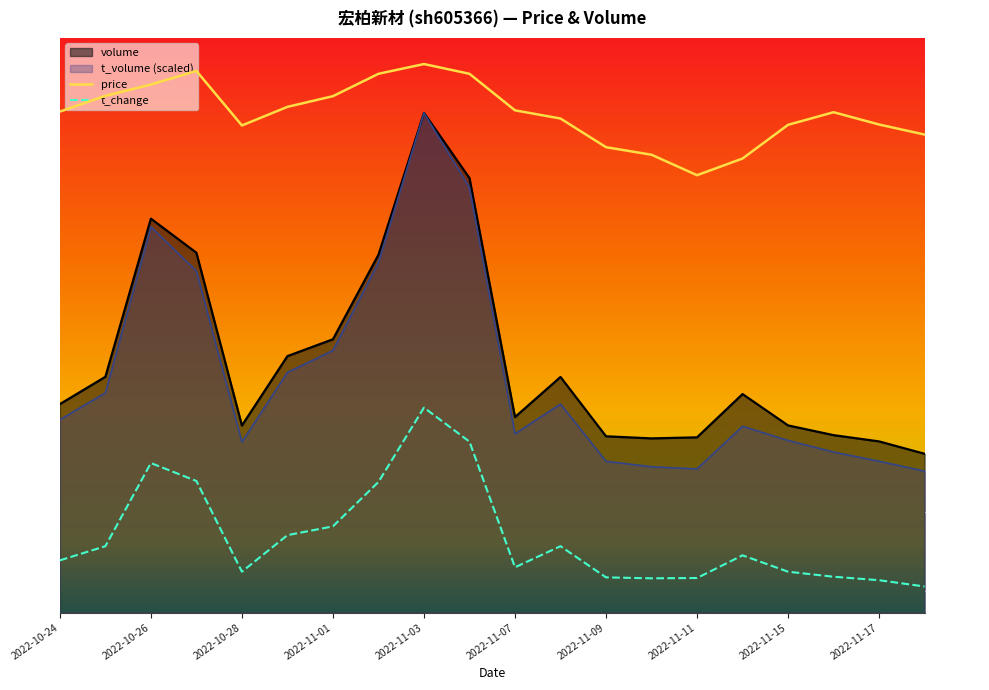

Where is t_change nearest to the value 5?

2022-11-01